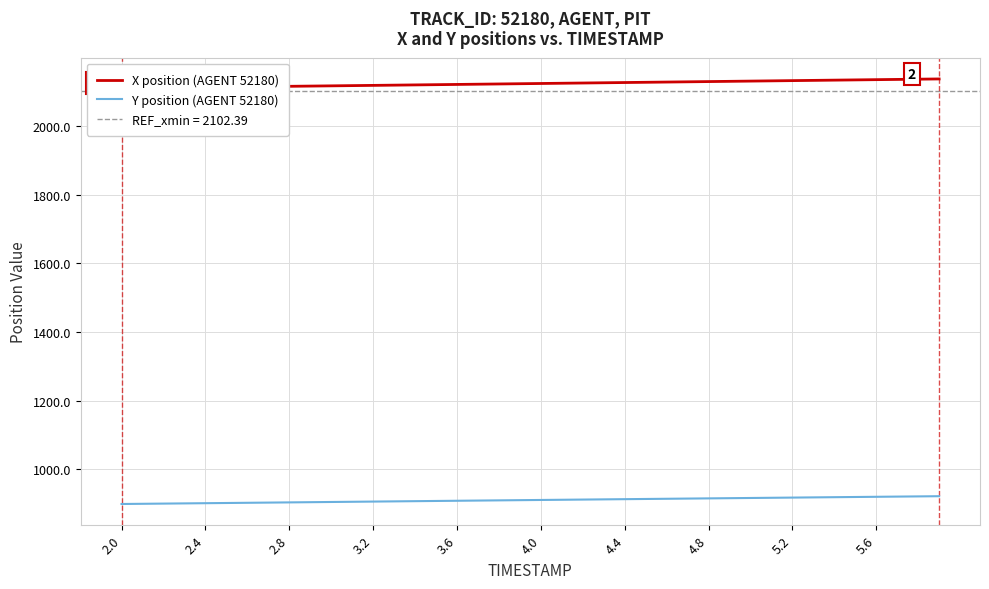

True or false: Y position (AGENT 52180) has a value of 1191.3 at 5.2.

False